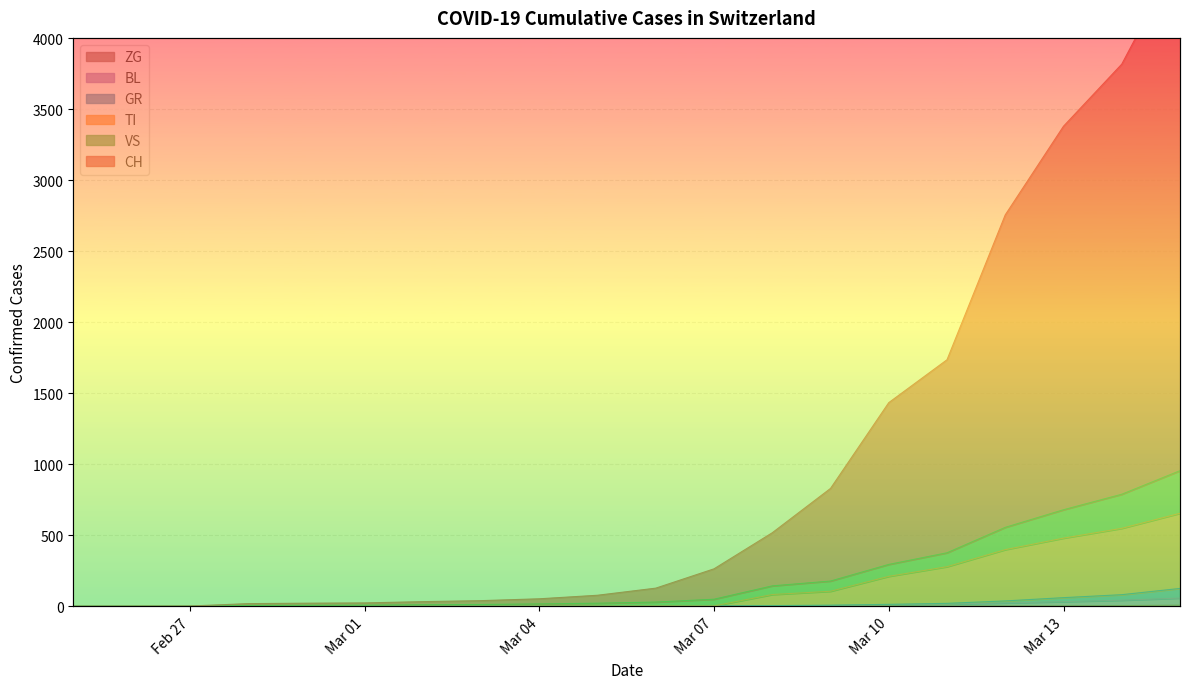

List the labels in order of VS value, smallest first.

2020-02-25, 2020-02-26, 2020-02-27, 2020-02-28, 2020-02-29, 2020-03-01, 2020-03-02, 2020-03-03, 2020-03-04, 2020-03-05, 2020-03-06, 2020-03-07, 2020-03-08, 2020-03-09, 2020-03-10, 2020-03-11, 2020-03-12, 2020-03-13, 2020-03-14, 2020-03-15